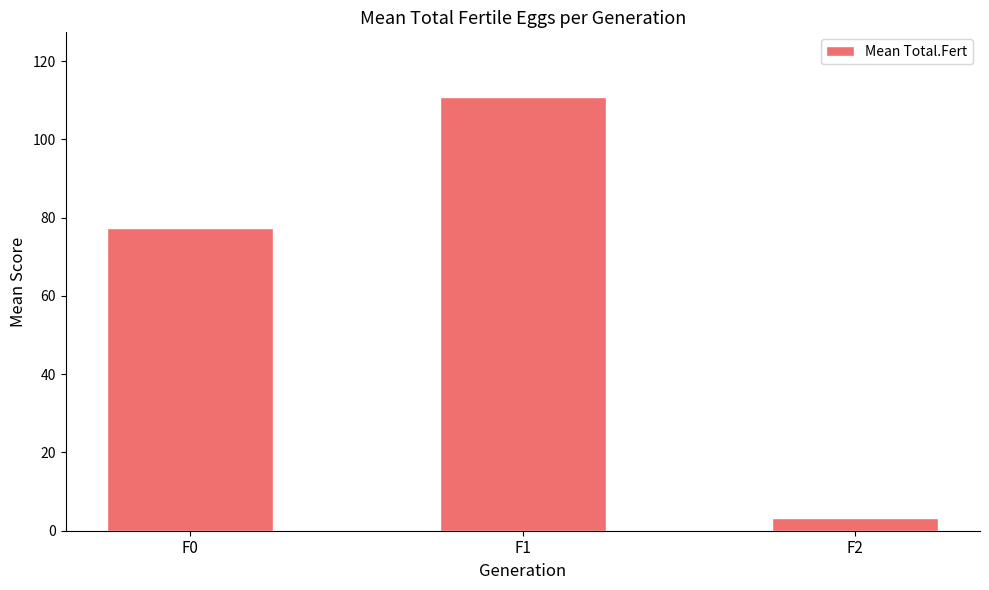

Between F2 and F1, which is larger?

F1